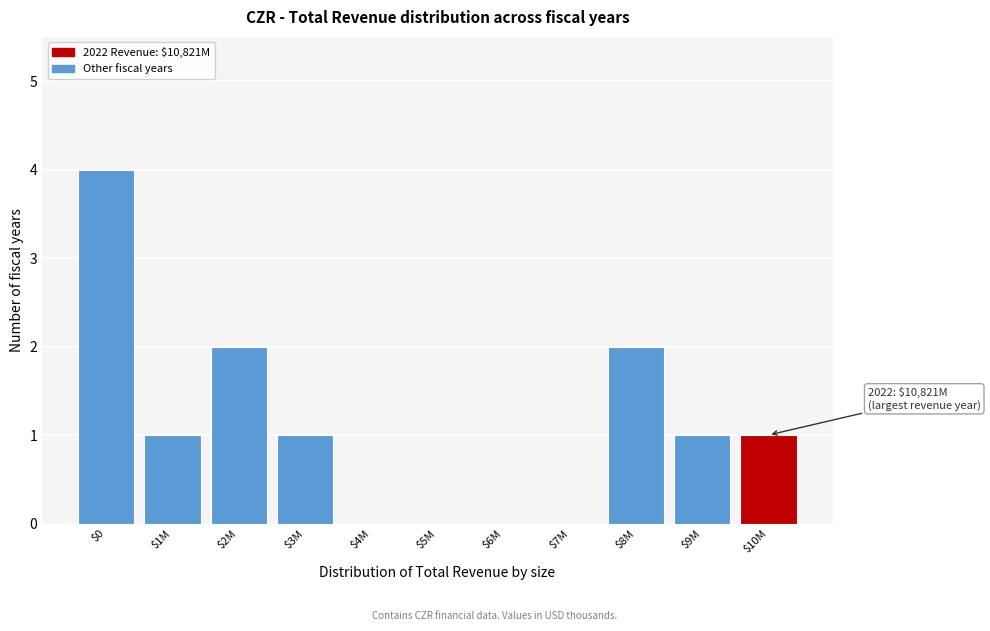

The value at $3M is 1. True or false?

True